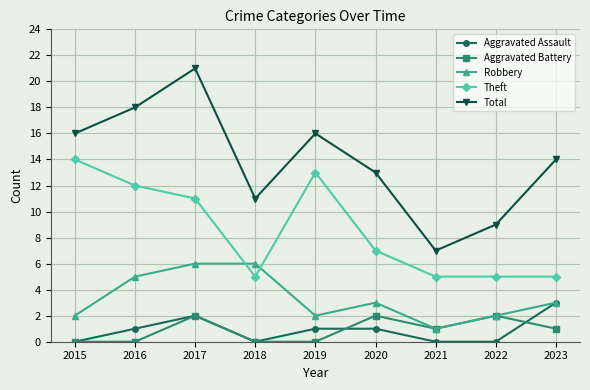

How many series are shown in this chart?

5